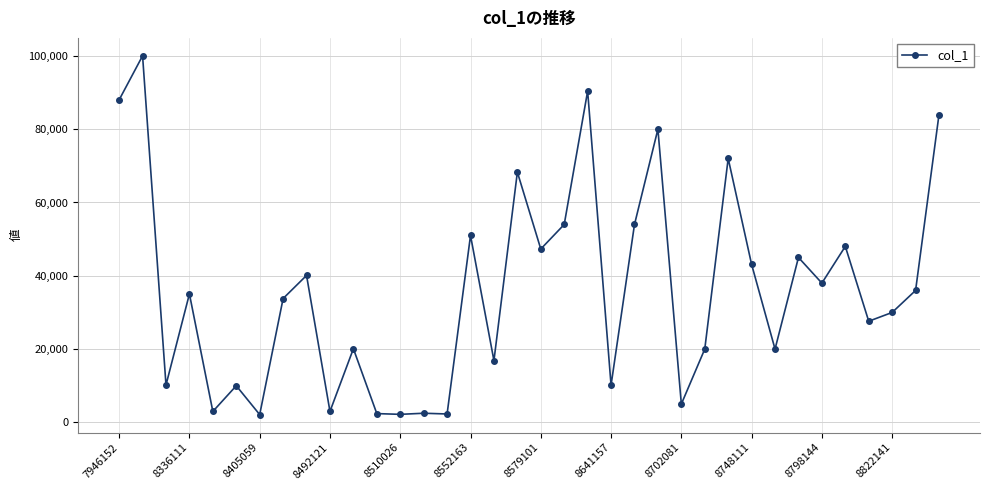

What is the value of the 23rd point from the left?

54001